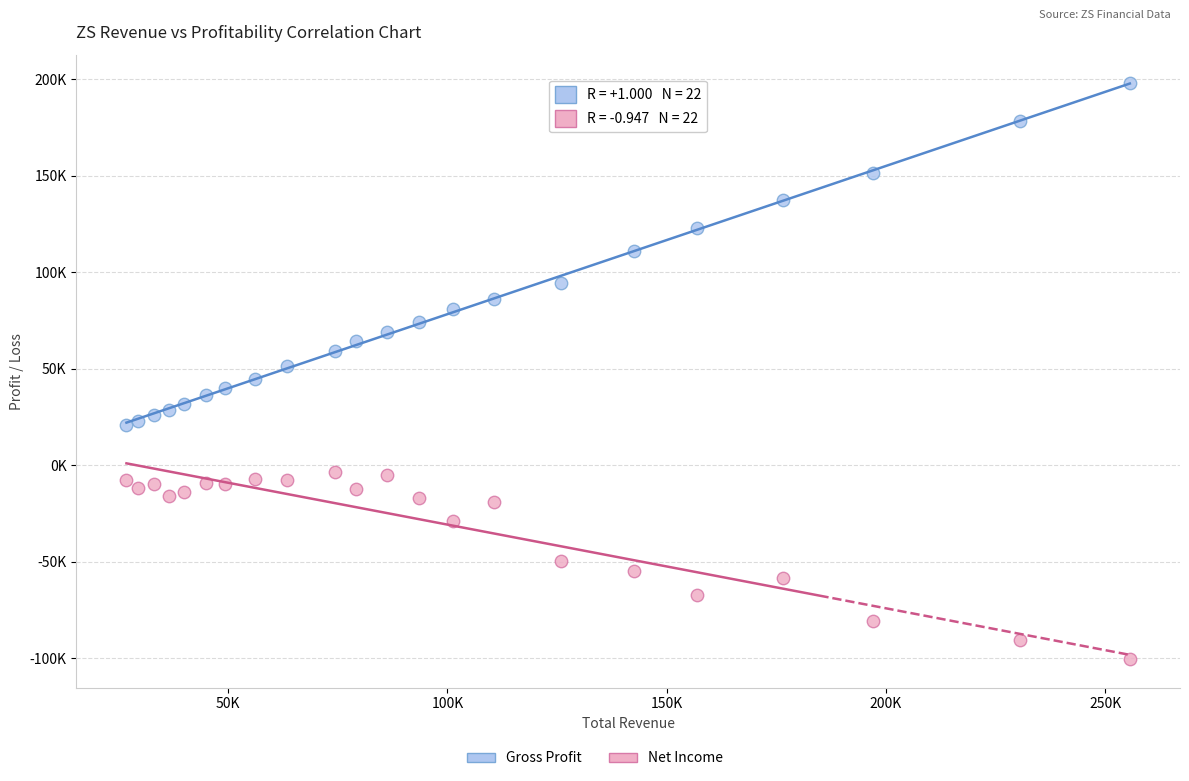

Which series reaches the maximum Y coordinate?

Gross Profit